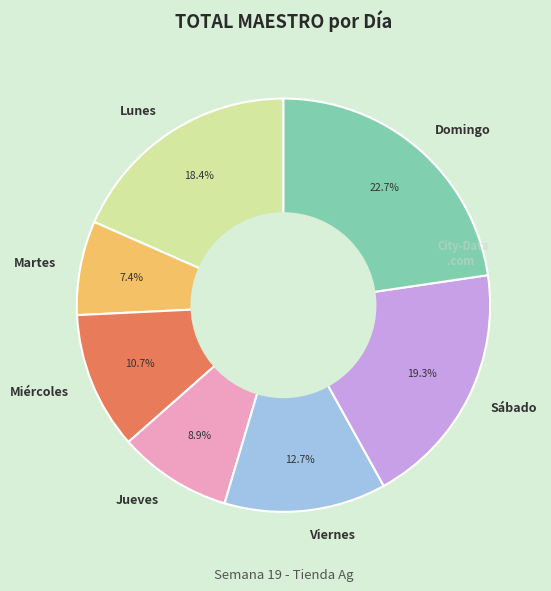

Is it true that Viernes is 26% of the pie?

False